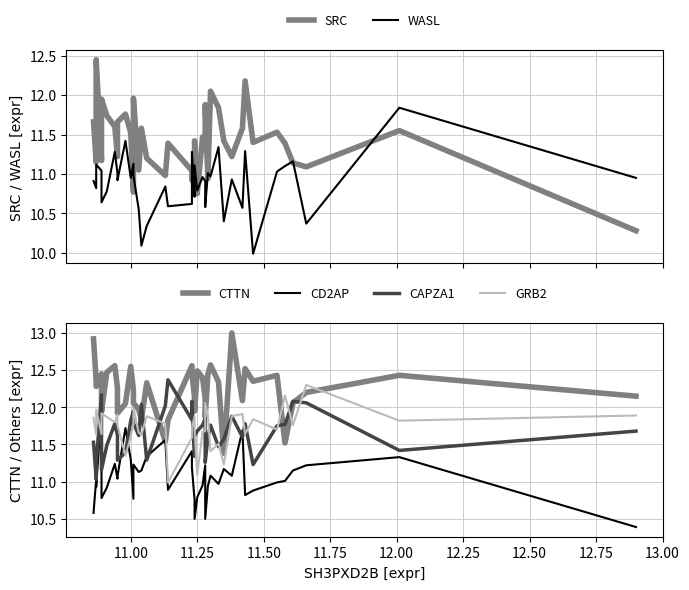

Where is the first local maximum for CAPZA1?

11.50